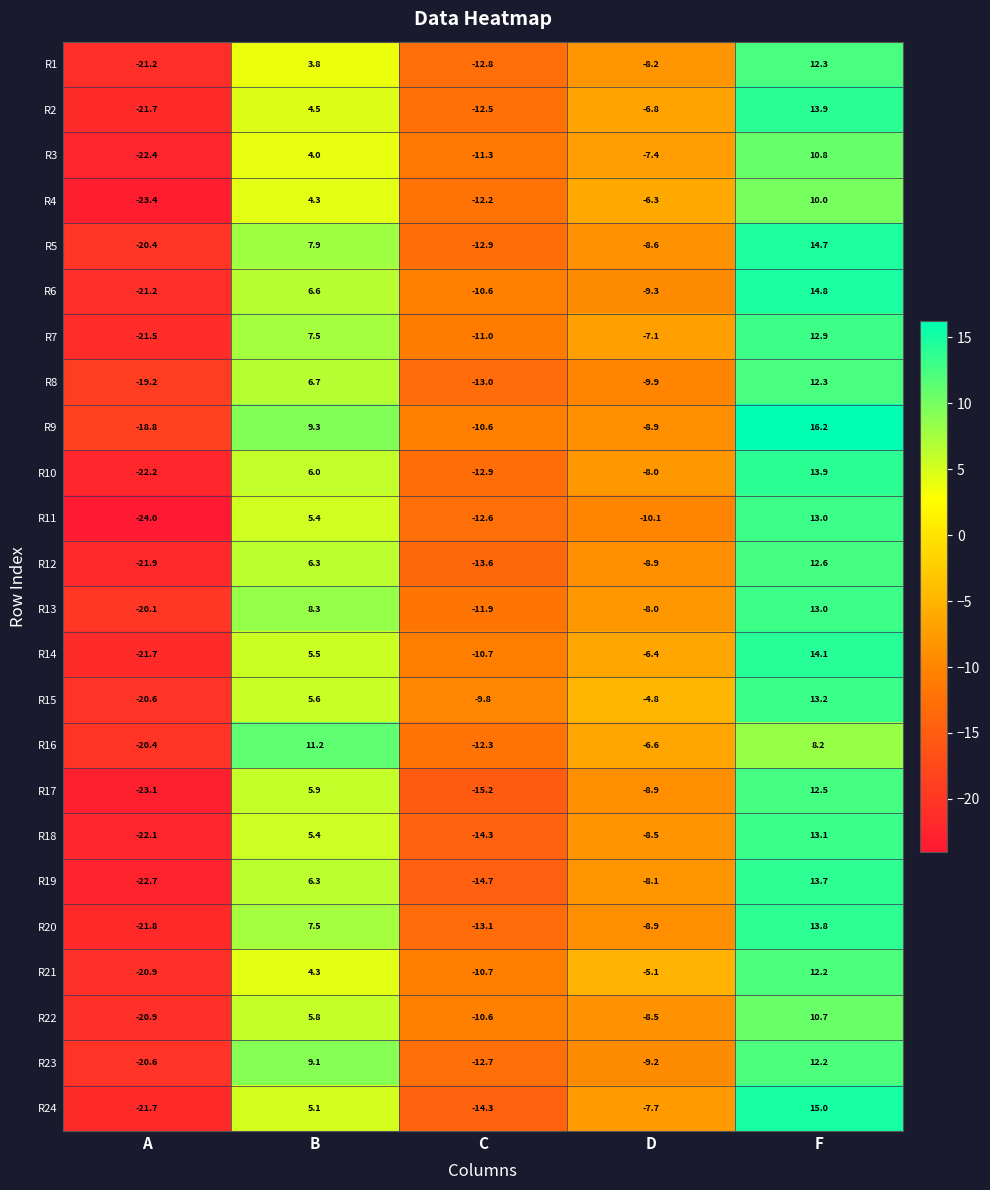

Is it true that R1 equals 4.9 at F?

False